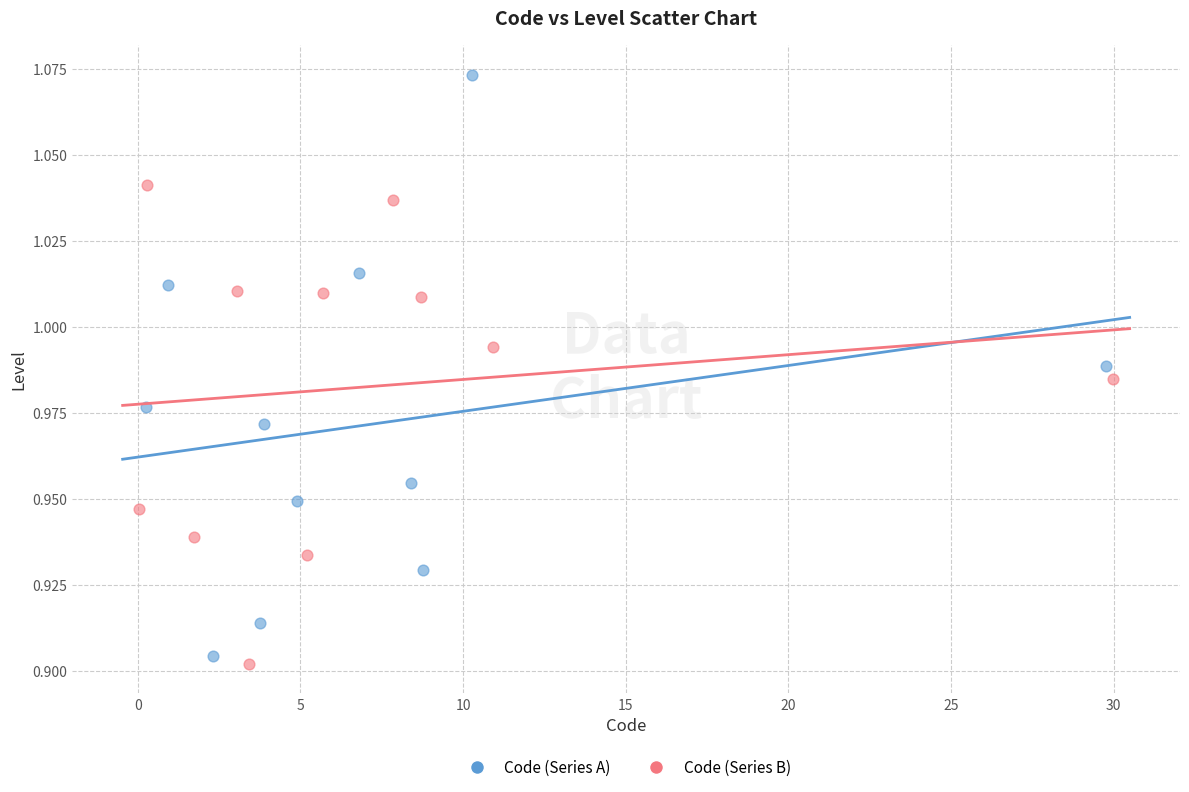

Which series has the widest spread of Y values?

Code (Series A)